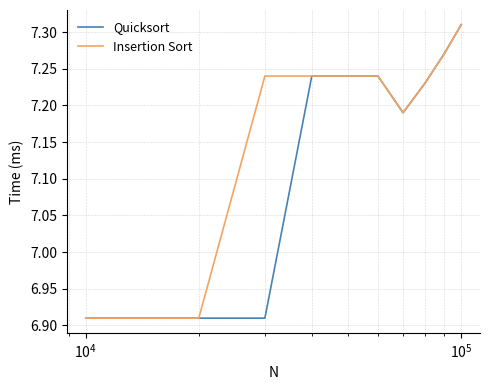

Which series has the largest total across all categories?

Insertion Sort